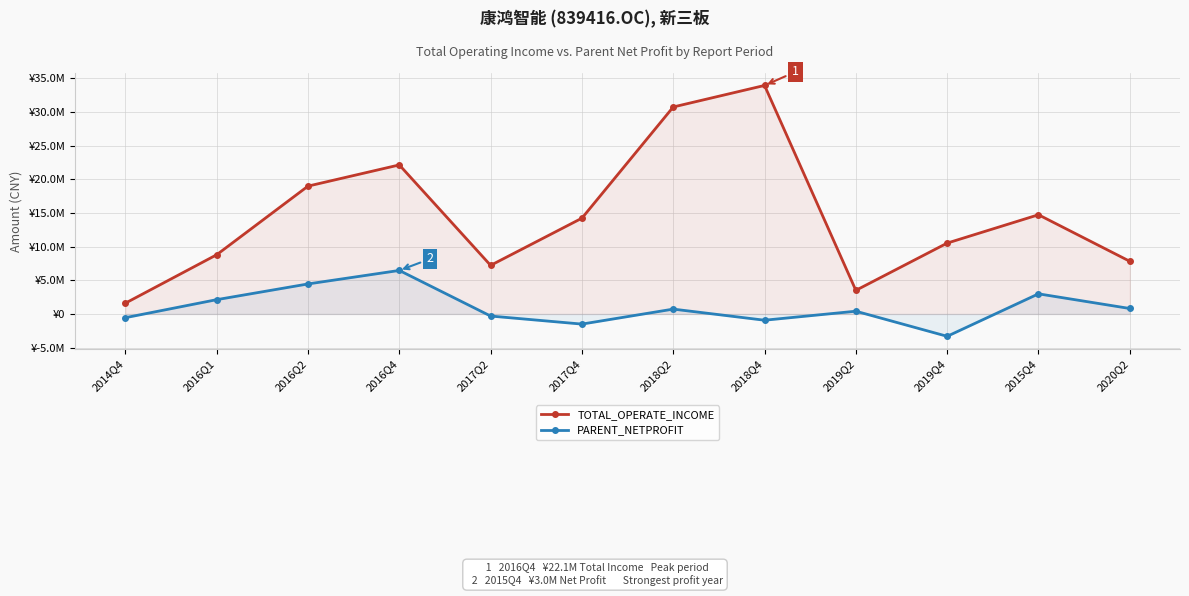

At how many categories does at least one series exceed 8940517?

7